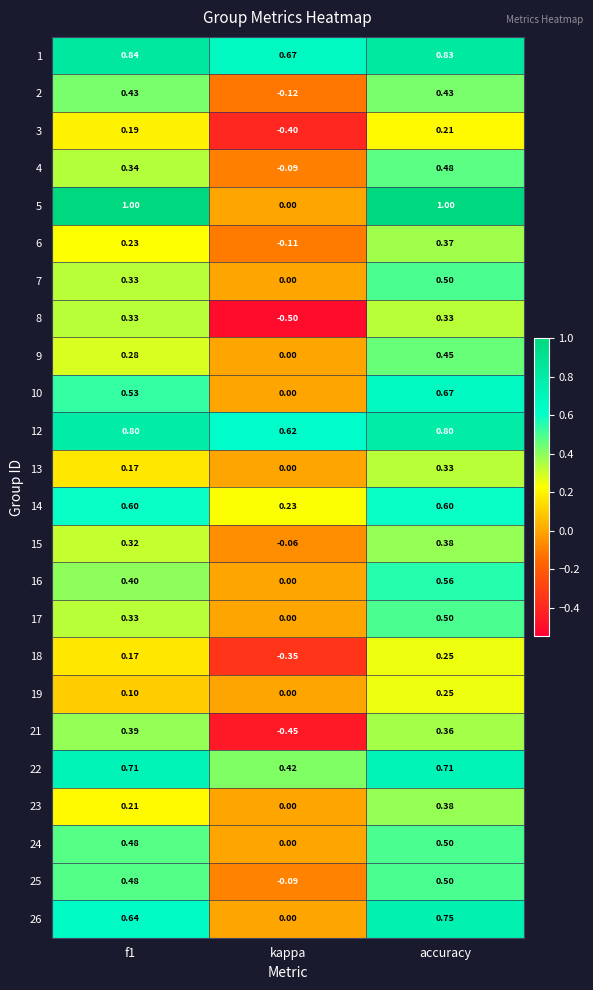

At which category is the sum across all series the highest?

accuracy